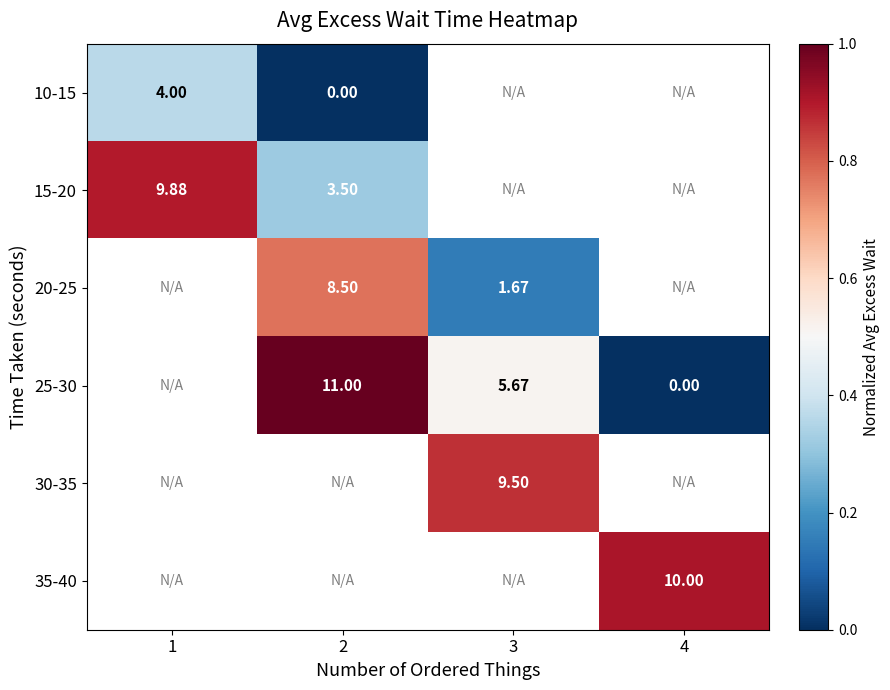

Is the value of 25-30 at 2 greater than the value of 15-20 at 1?

Yes